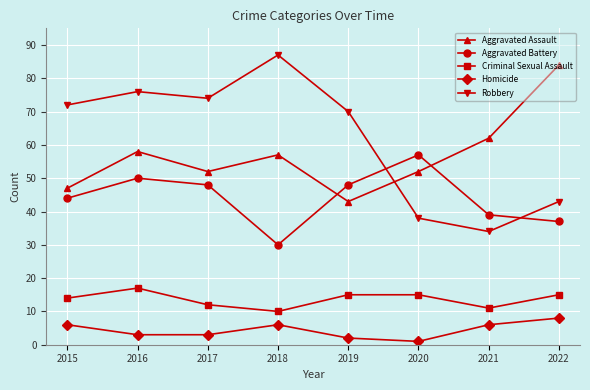

Which series has the largest range (max minus min)?

Robbery